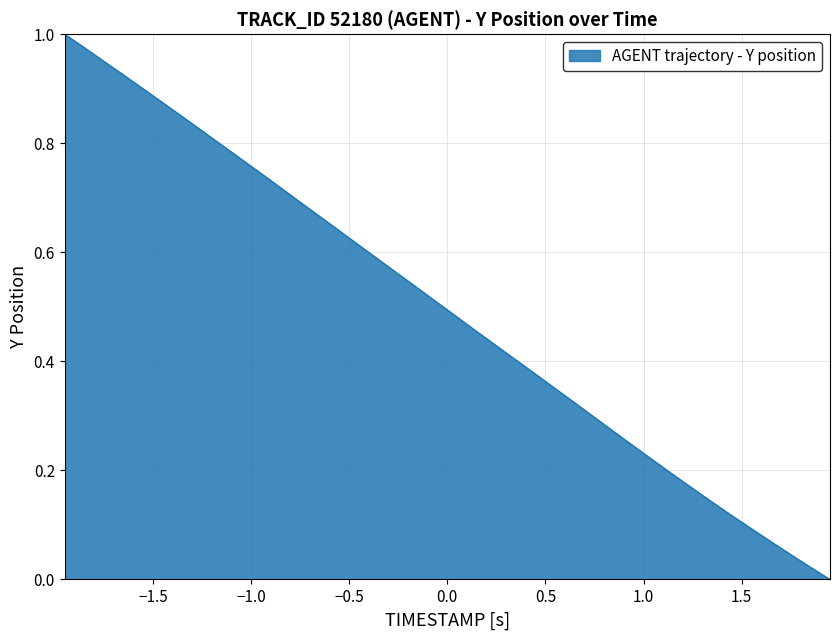

What is the maximum value shown in the chart?

1.0